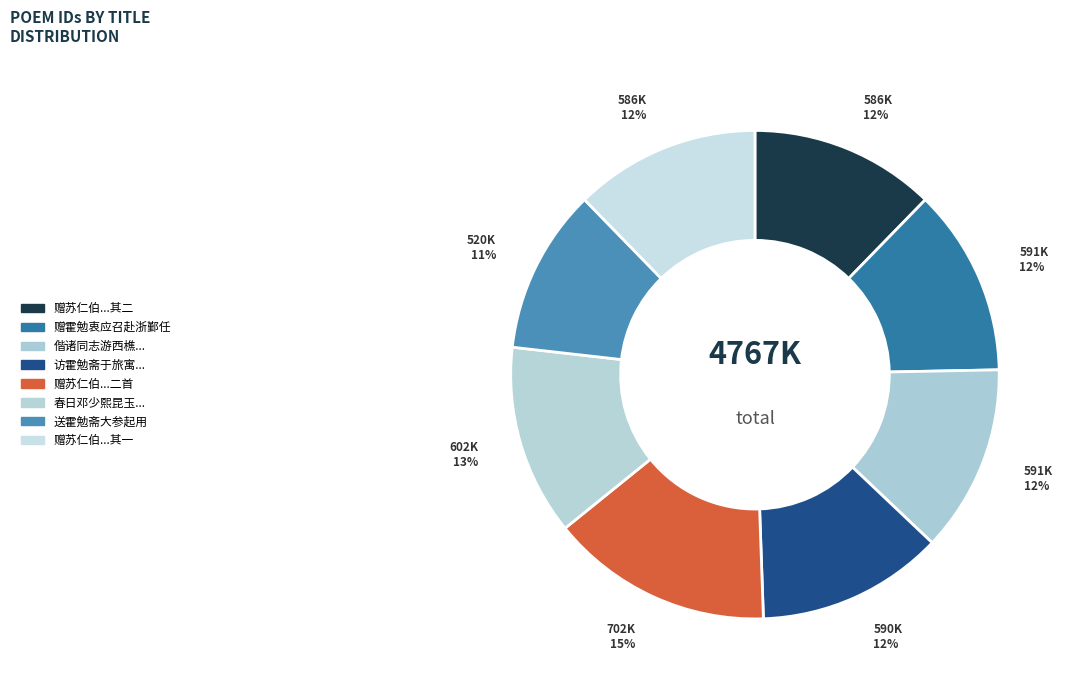

Count the number of slices in the pie.

8